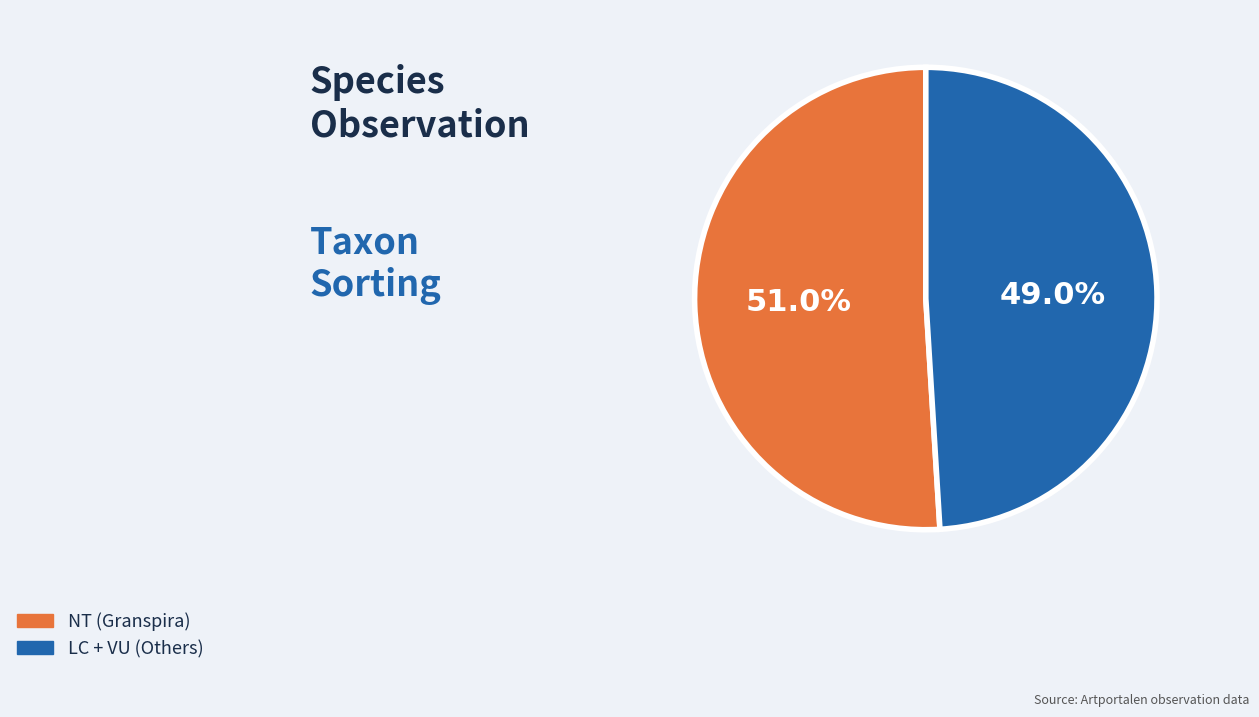

Is there any slice that represents more than half of the pie?

Yes